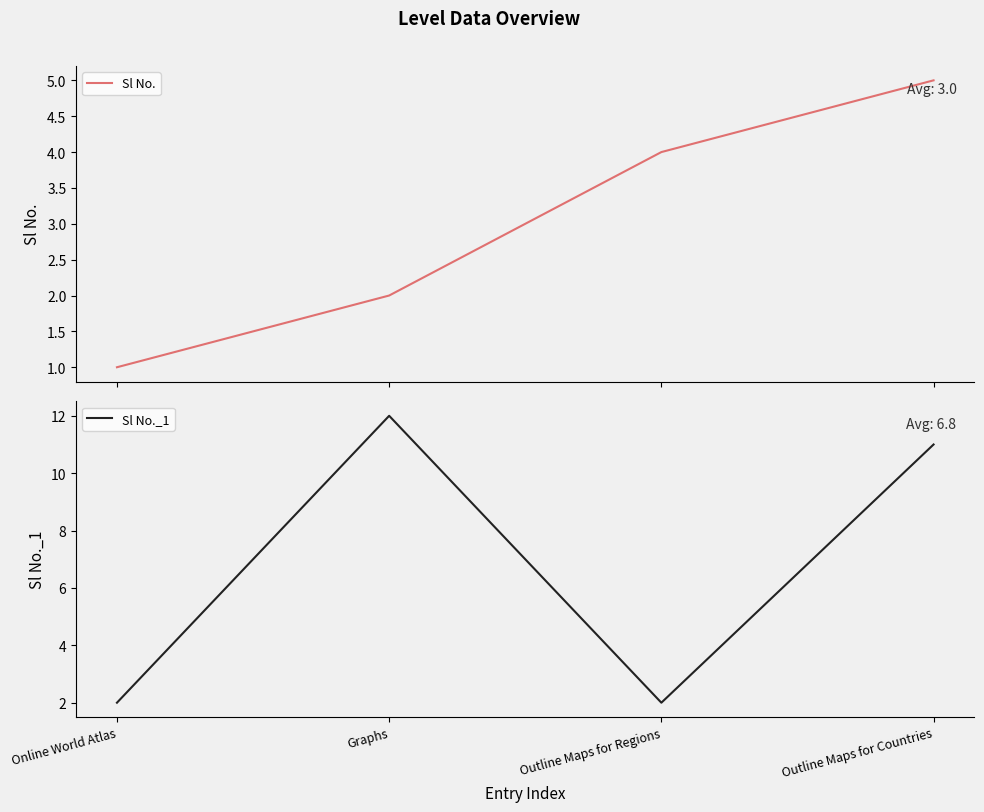

Is it true that Sl No._1 equals 2 at Outline Maps for Regions?

True